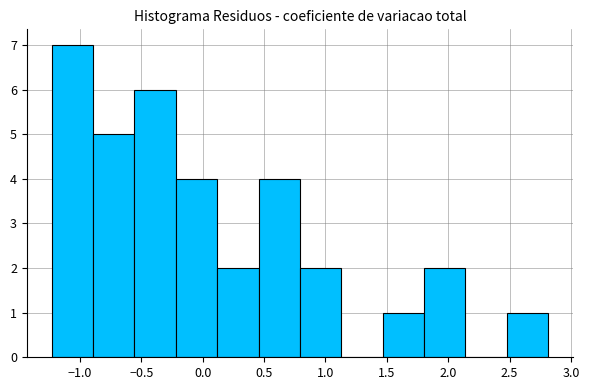

Which range on the x-axis has the tallest bar?

-1.25 to -0.90